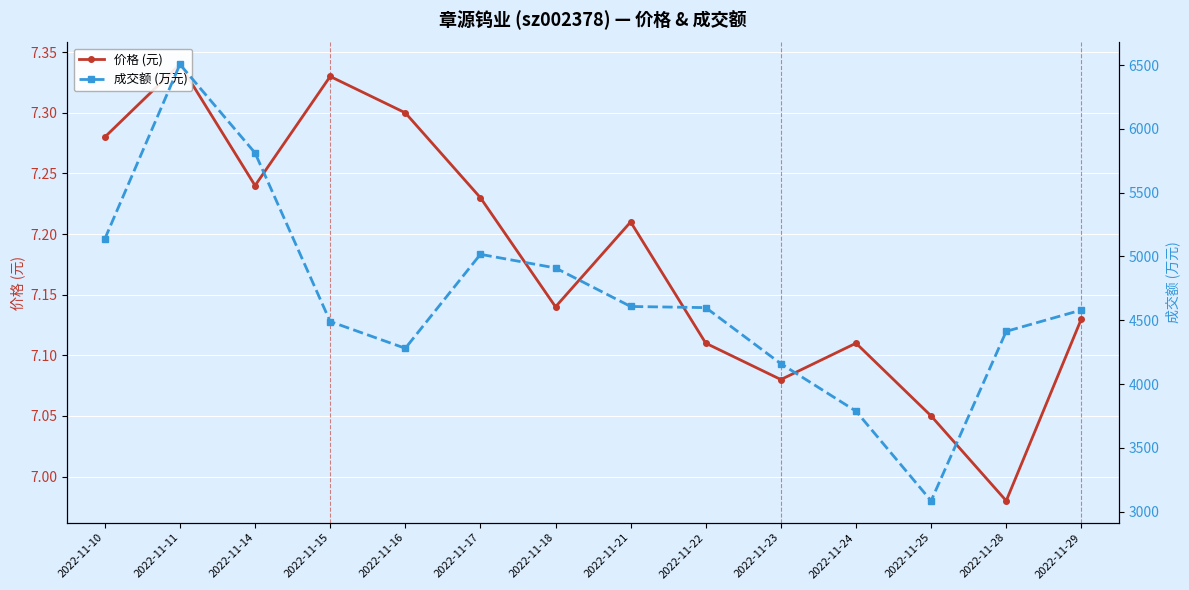

Between 2022-11-23 and 2022-11-18, which is larger?

2022-11-18